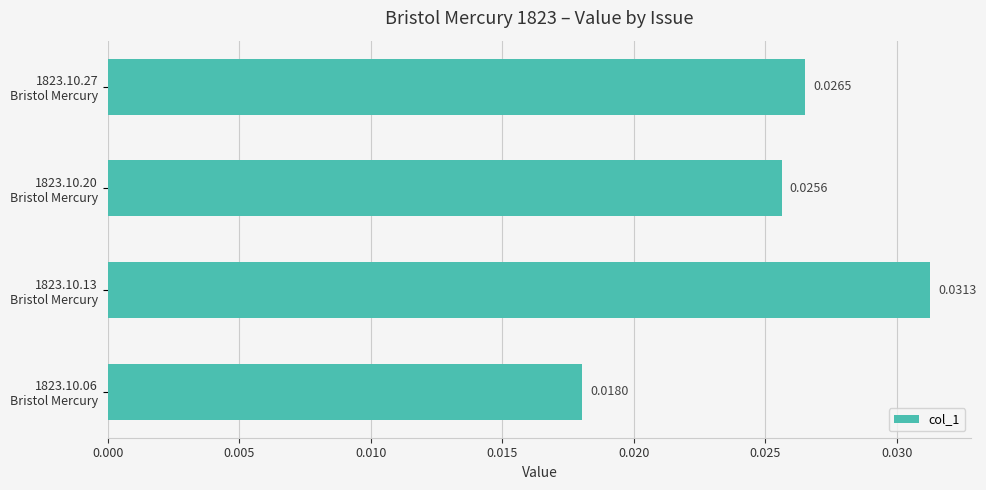

How many values are between 0 and 1?

4